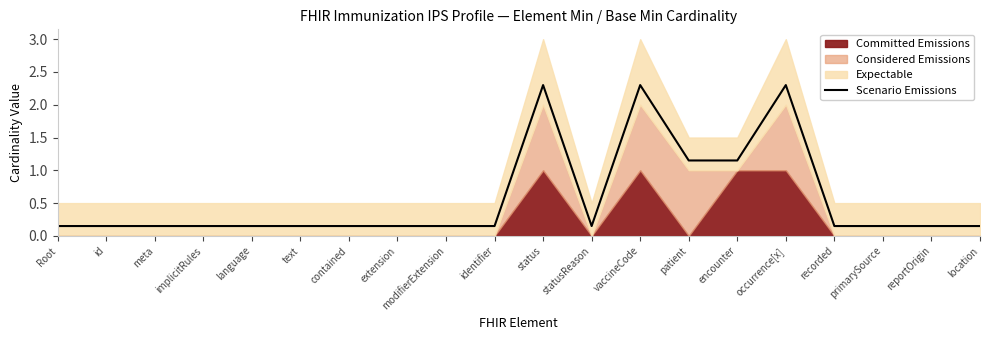

True or false: the data shows 0.1 at Root.

True